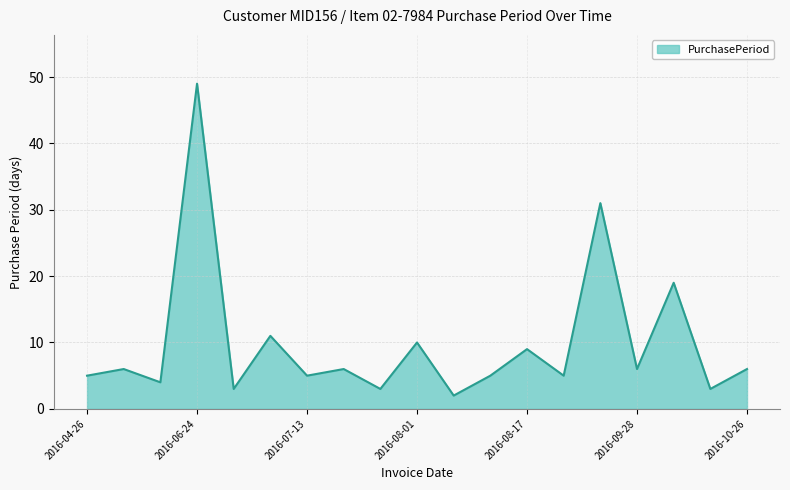

What is the difference between the maximum and minimum values?

47